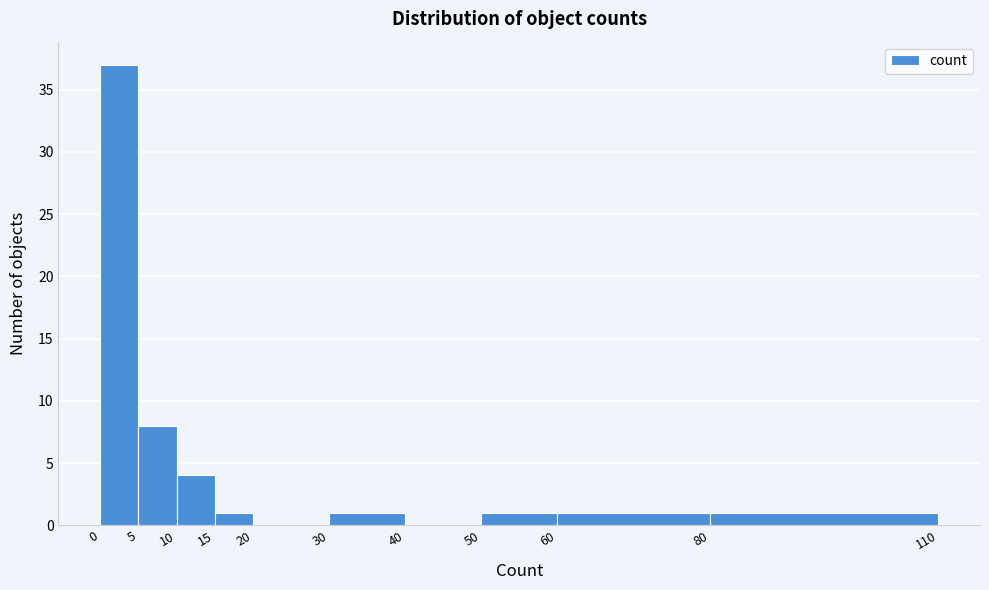

How tall is the bar that spans 30 to 40 on the x-axis? The values are not printed on the chart, so give them approximately, as read against the axis.

1